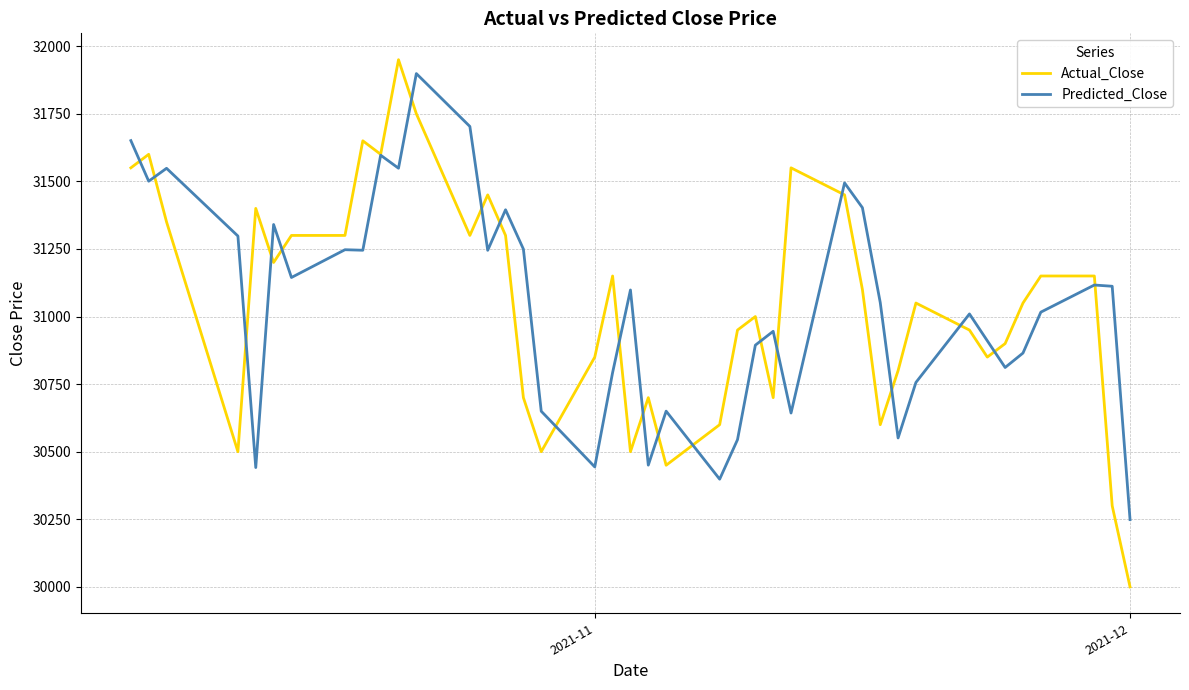

What is the minimum value shown in the chart?

30000.0